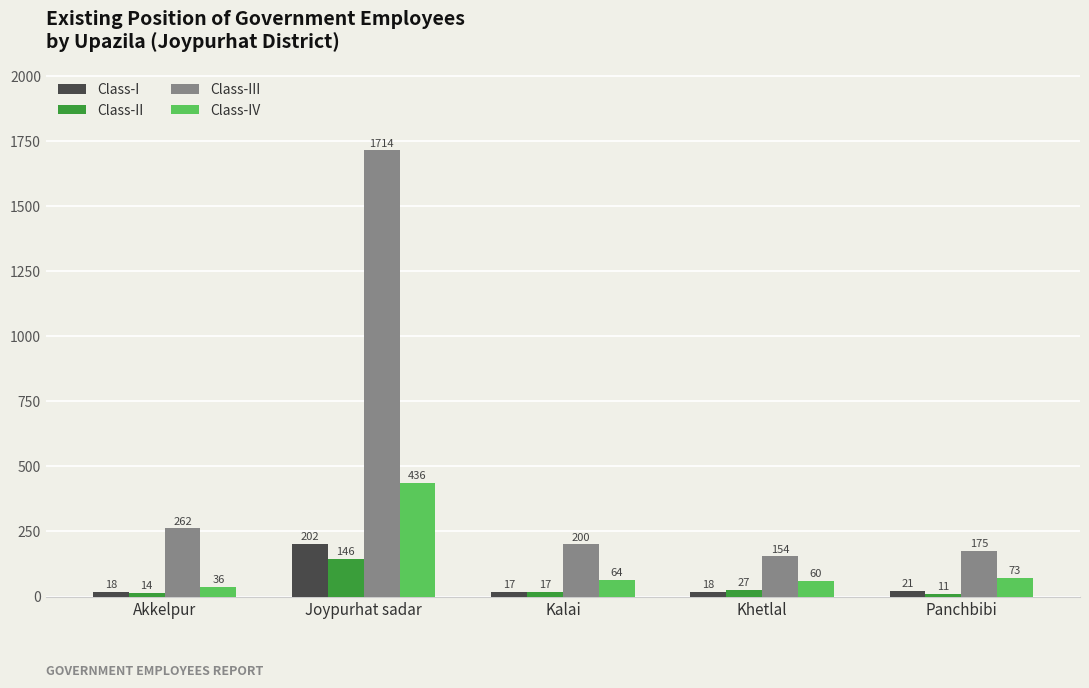

What is the highest value of the Class-II series?

146